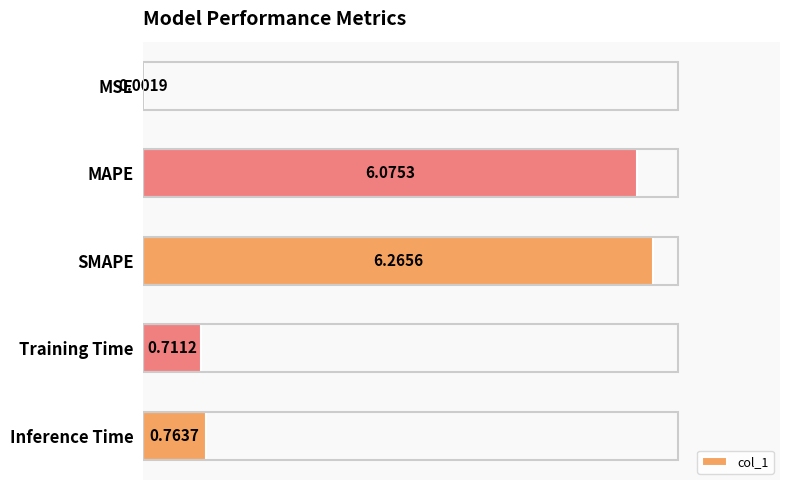

Which has a higher value, SMAPE or Training Time?

SMAPE